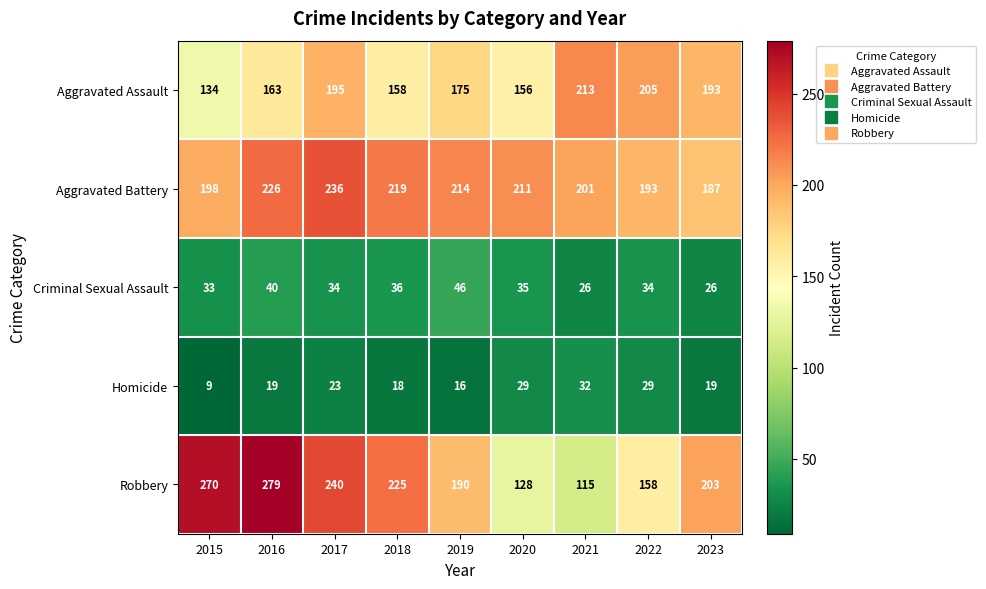

At which label is Aggravated Assault closest to 173?

2019